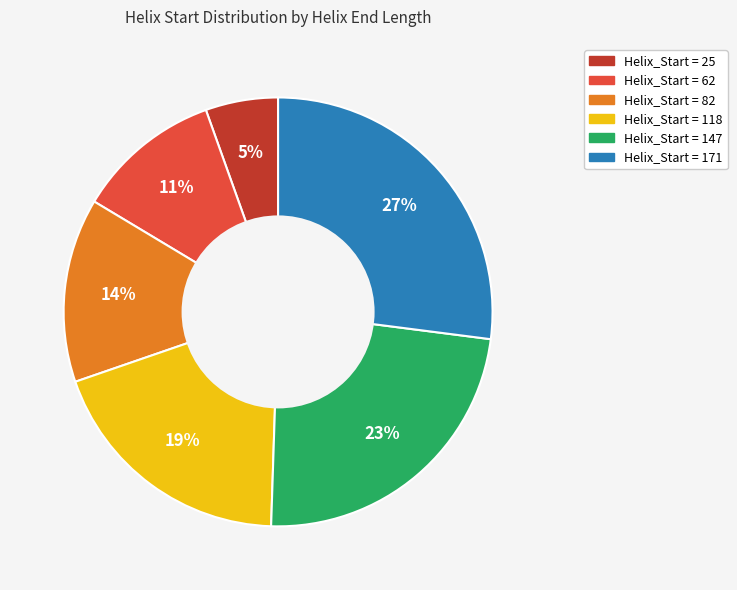

To the nearest percent, what is the average slice percentage?

17%